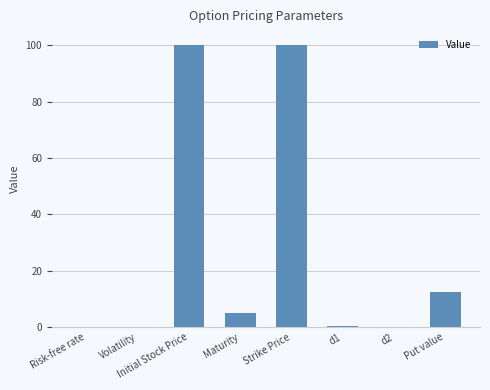

What is the maximum value shown in the chart?

100.0